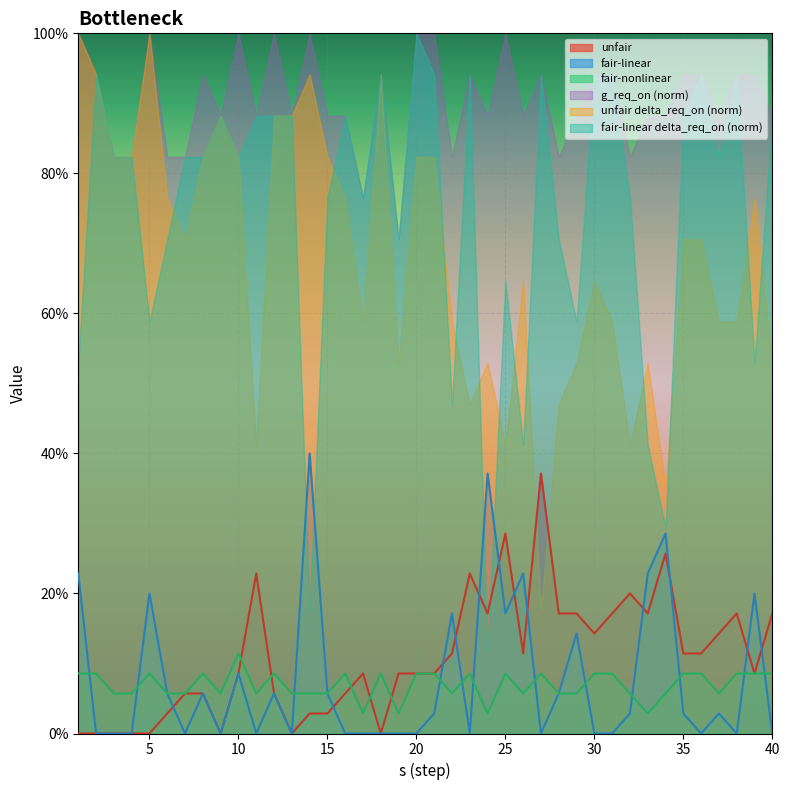

At how many categories does at least one series exceed 0?

40